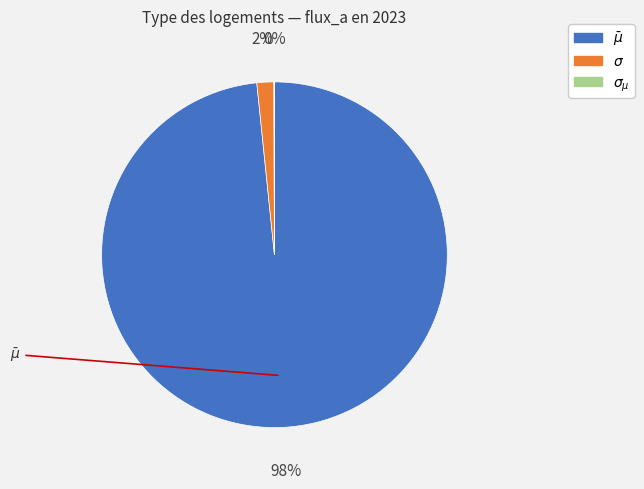

To the nearest percent, what is the difference between the largest and smallest slice percentages?

98%